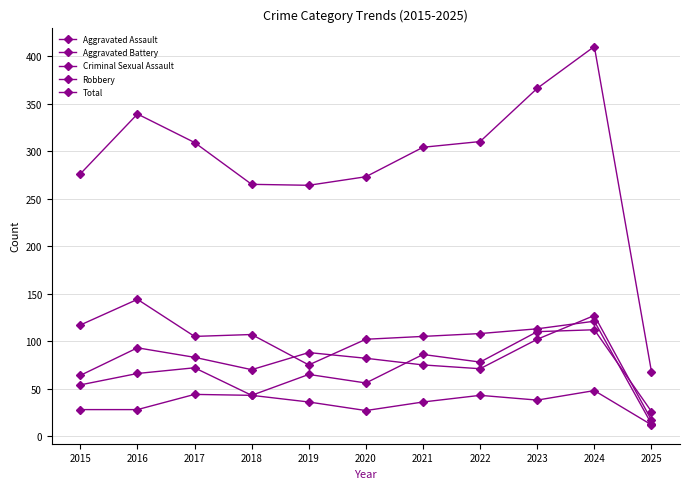

How many interior local valleys does the Total series have?

1